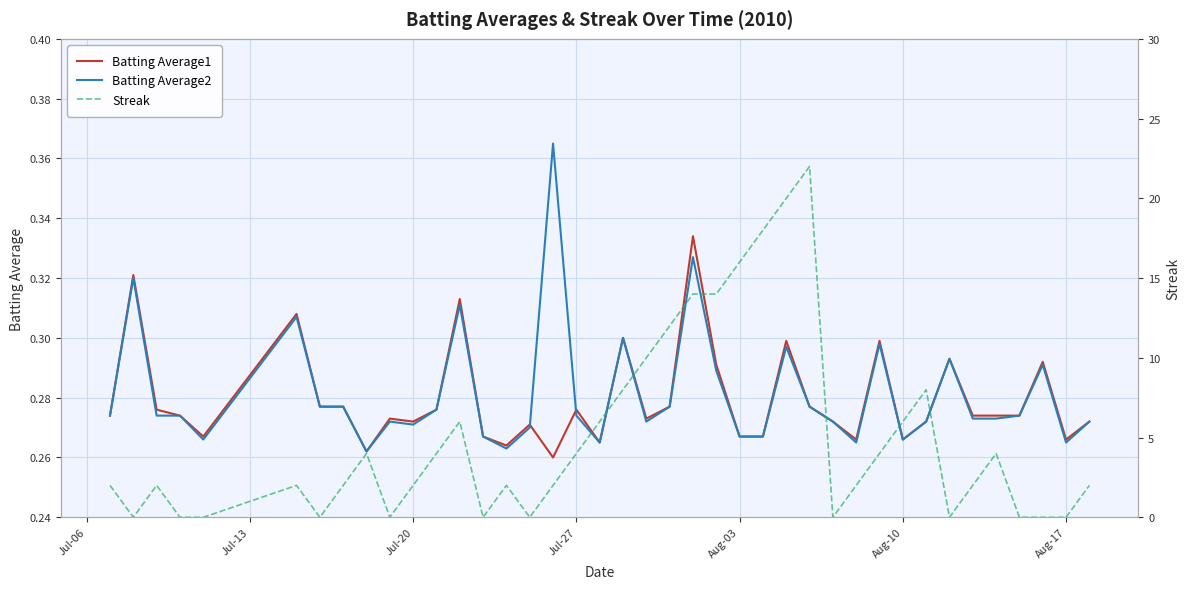

What is the greatest value displayed?

22.0